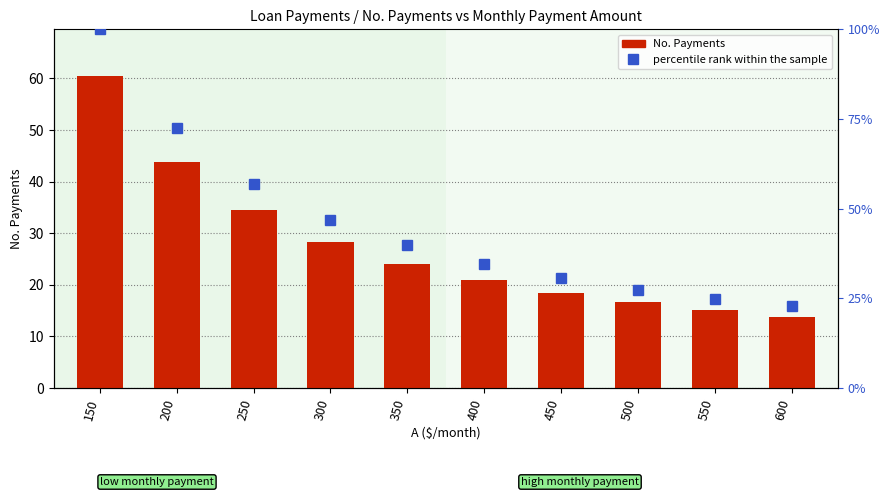

The value of percentile rank within the sample at 400 is 15.0. True or false?

False